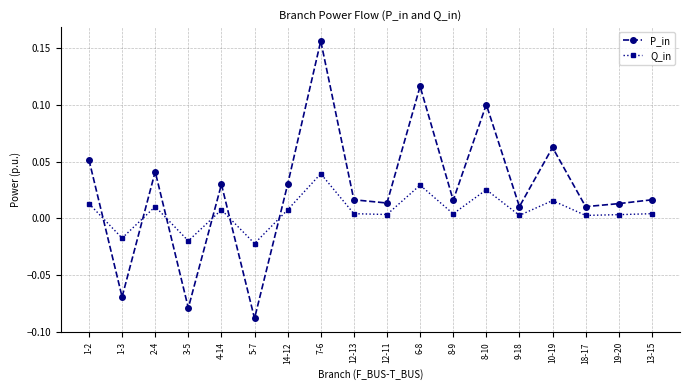

Is the value of P_in at 1-3 greater than the value of Q_in at 7-6?

No